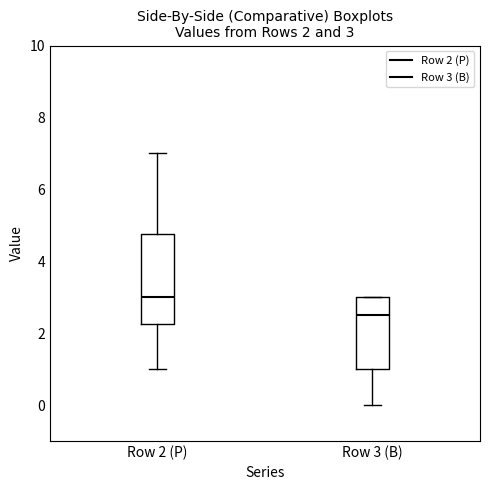

Comparing the boxes themselves (not the whiskers), which one is the tallest?

Row 2 (P)